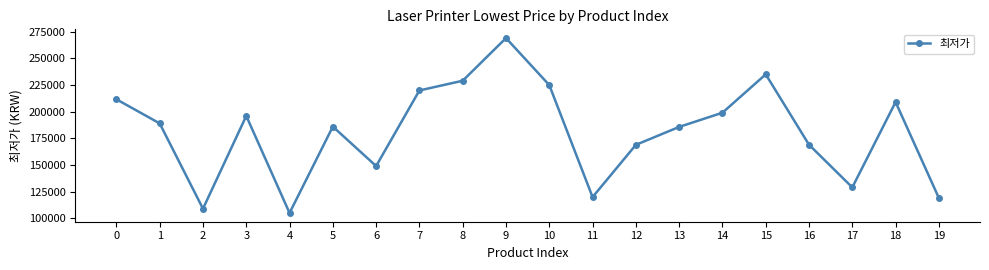

Approximately how many times larger is the value at 12 compared to 2?

1.5